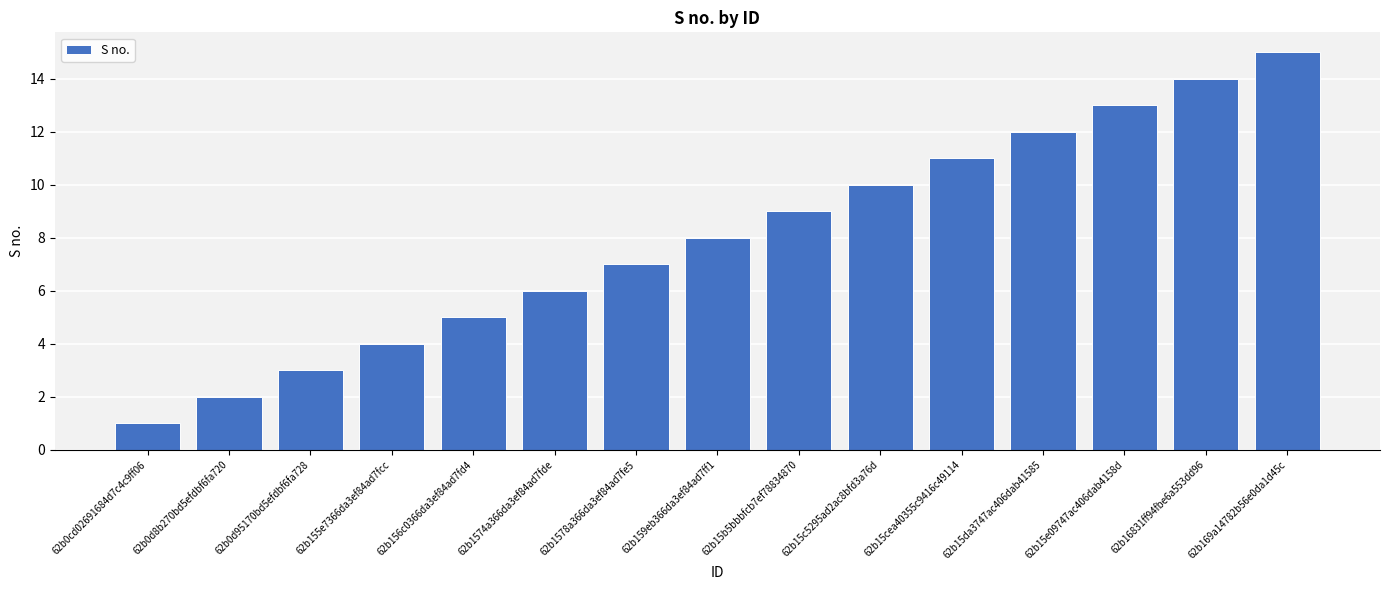

Is it true that the value at 62b0cd02691684d7c4c9ff06 is 1?

True